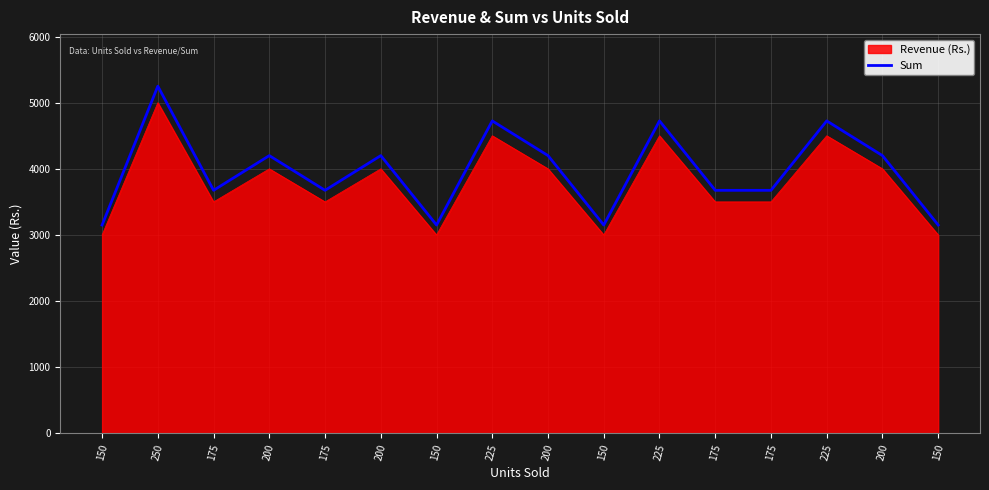

What are all the series names shown in the legend?

Revenue (Rs.), Sum